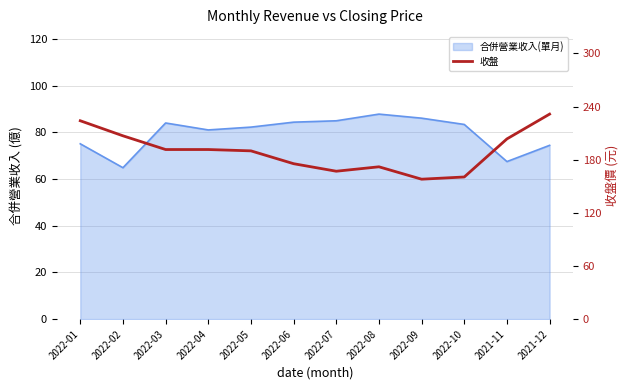

Reading right to left, extract all data points from this chart.

2021-12=231.5	2021-11=203.5	2022-10=160.5	2022-09=158.0	2022-08=172.0	2022-07=167.0	2022-06=175.5	2022-05=190.0	2022-04=191.5	2022-03=191.5	2022-02=207.0	2022-01=224.0